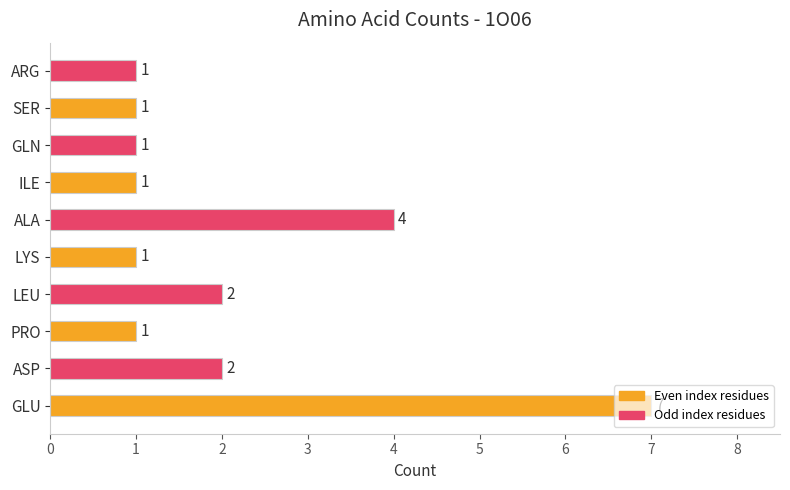

Which category has the highest value across all series?

GLU